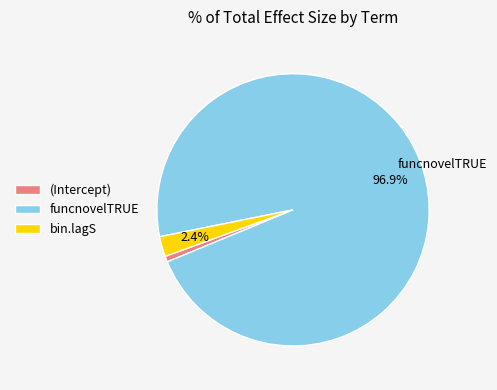

What is the largest slice in the pie chart?

funcnovelTRUE